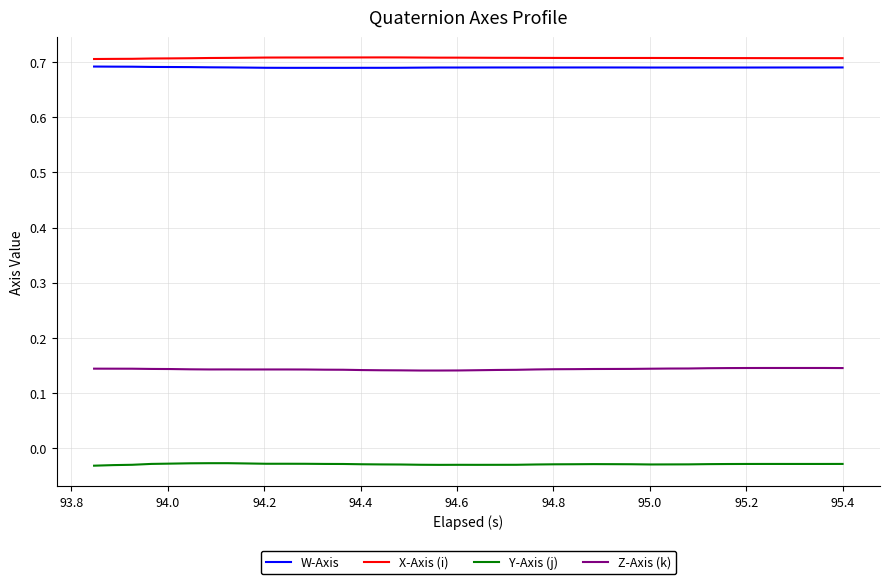

True or false: Y-Axis (j) and X-Axis (i) intersect in this chart.

False